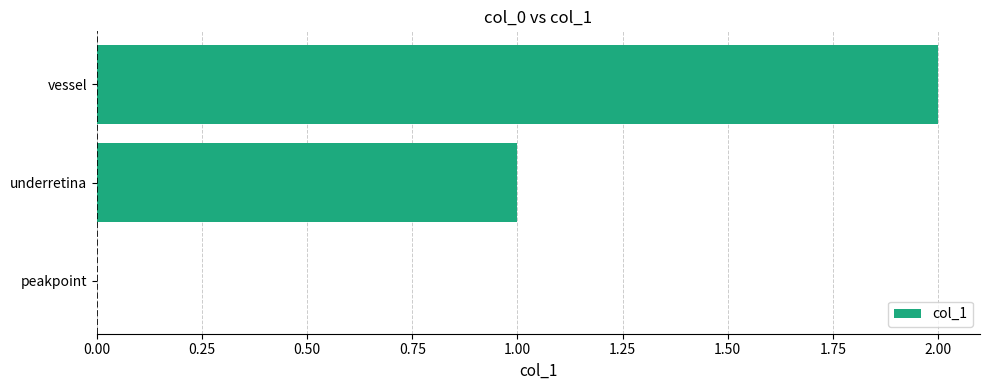

Between peakpoint and underretina, which is larger?

underretina